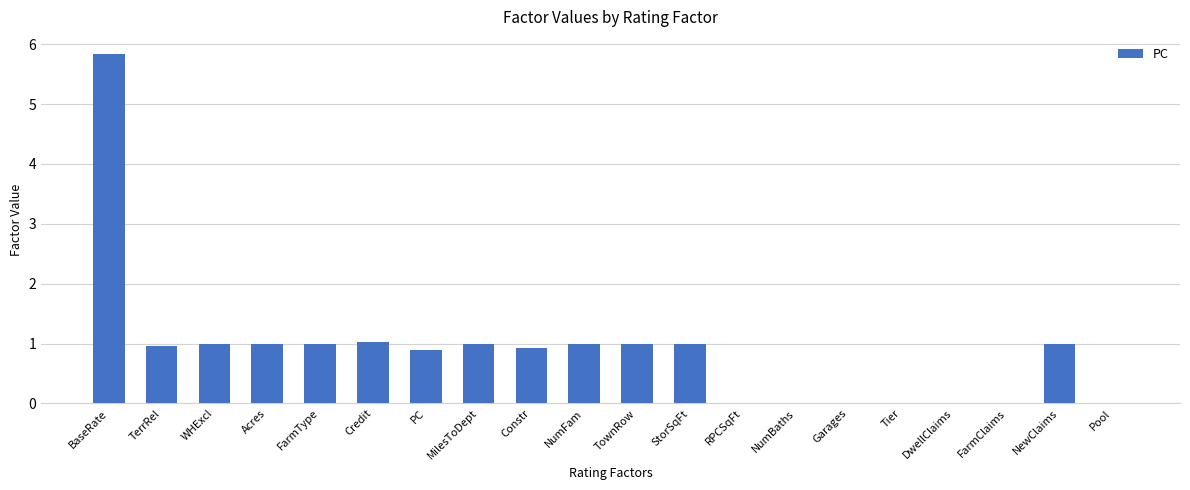

Where does the data first go above 1?

BaseRate